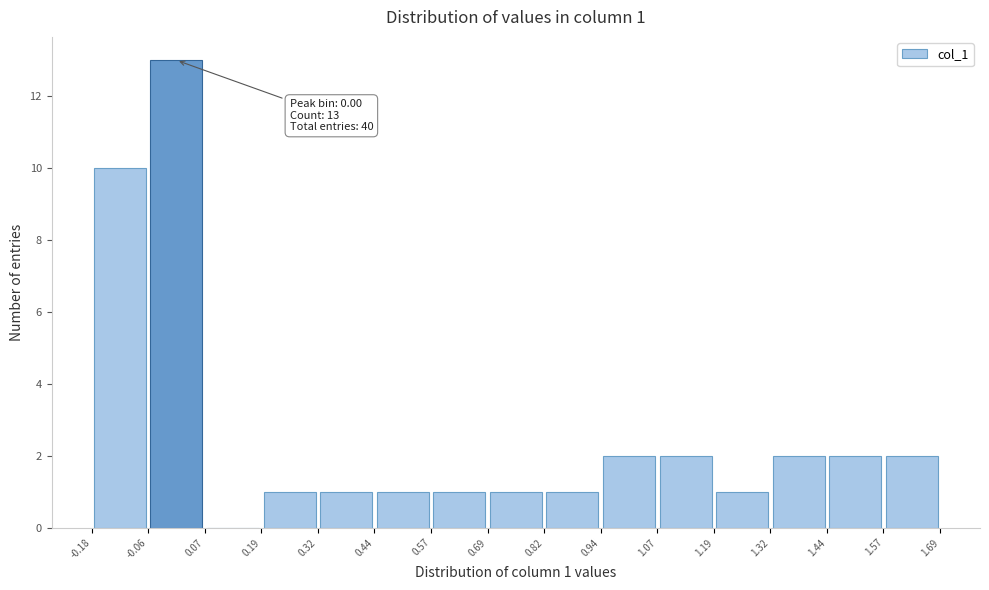

Which range on the x-axis has the tallest bar?

-0.06 to 0.07